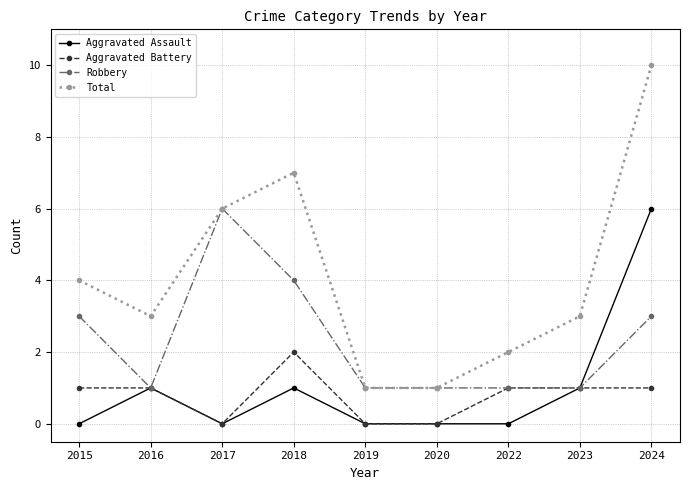

Which category has the highest value across all series?

2024